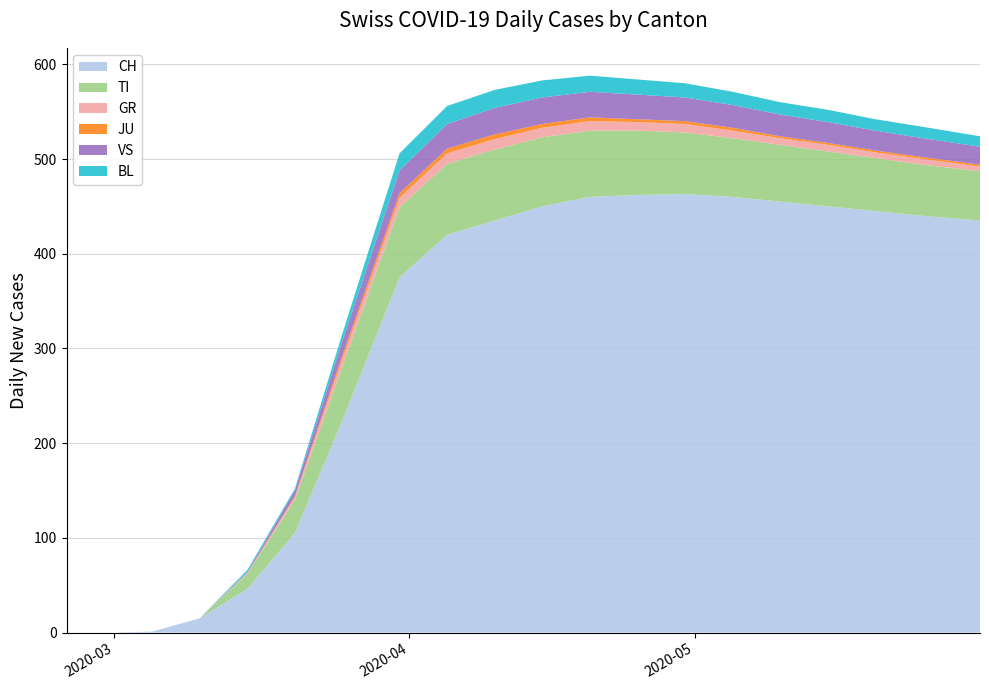

Reading left to right, what are all the values shown in this chart?

CH: 2020-02-25=0	2020-03-01=0	2020-03-05=1	2020-03-10=15	2020-03-15=46	2020-03-20=105	2020-03-25=224	2020-03-31=375	2020-04-05=420	2020-04-10=435	2020-04-15=450	2020-04-20=460	2020-04-25=462	2020-04-30=463	2020-05-05=460	2020-05-10=455	2020-05-15=450	2020-05-20=445	2020-05-25=440	2020-05-31=435
TI: 2020-02-25=0	2020-03-01=0	2020-03-05=0	2020-03-10=0	2020-03-15=16	2020-03-20=35	2020-03-25=57	2020-03-31=74	2020-04-05=75	2020-04-10=75	2020-04-15=73	2020-04-20=70	2020-04-25=68	2020-04-30=65	2020-05-05=62	2020-05-10=60	2020-05-15=58	2020-05-20=56	2020-05-25=54	2020-05-31=52
GR: 2020-02-25=0	2020-03-01=0	2020-03-05=0	2020-03-10=0	2020-03-15=1	2020-03-20=3	2020-03-25=8	2020-03-31=10	2020-04-05=11	2020-04-10=11	2020-04-15=10	2020-04-20=10	2020-04-25=9	2020-04-30=9	2020-05-05=8	2020-05-10=7	2020-05-15=7	2020-05-20=6	2020-05-25=6	2020-05-31=5
JU: 2020-02-25=0	2020-03-01=0	2020-03-05=0	2020-03-10=0	2020-03-15=0	2020-03-20=1	2020-03-25=4	2020-03-31=5	2020-04-05=5	2020-04-10=5	2020-04-15=4	2020-04-20=4	2020-04-25=3	2020-04-30=3	2020-05-05=3	2020-05-10=2	2020-05-15=2	2020-05-20=2	2020-05-25=2	2020-05-31=2
VS: 2020-02-25=0	2020-03-01=0	2020-03-05=0	2020-03-10=0	2020-03-15=1	2020-03-20=6	2020-03-25=15	2020-03-31=24	2020-04-05=26	2020-04-10=28	2020-04-15=28	2020-04-20=27	2020-04-25=26	2020-04-30=25	2020-05-05=24	2020-05-10=23	2020-05-15=22	2020-05-20=21	2020-05-25=20	2020-05-31=19
BL: 2020-02-25=0	2020-03-01=0	2020-03-05=0	2020-03-10=0	2020-03-15=2	2020-03-20=2	2020-03-25=8	2020-03-31=18	2020-04-05=19	2020-04-10=19	2020-04-15=18	2020-04-20=17	2020-04-25=16	2020-04-30=15	2020-05-05=14	2020-05-10=13	2020-05-15=13	2020-05-20=12	2020-05-25=12	2020-05-31=11